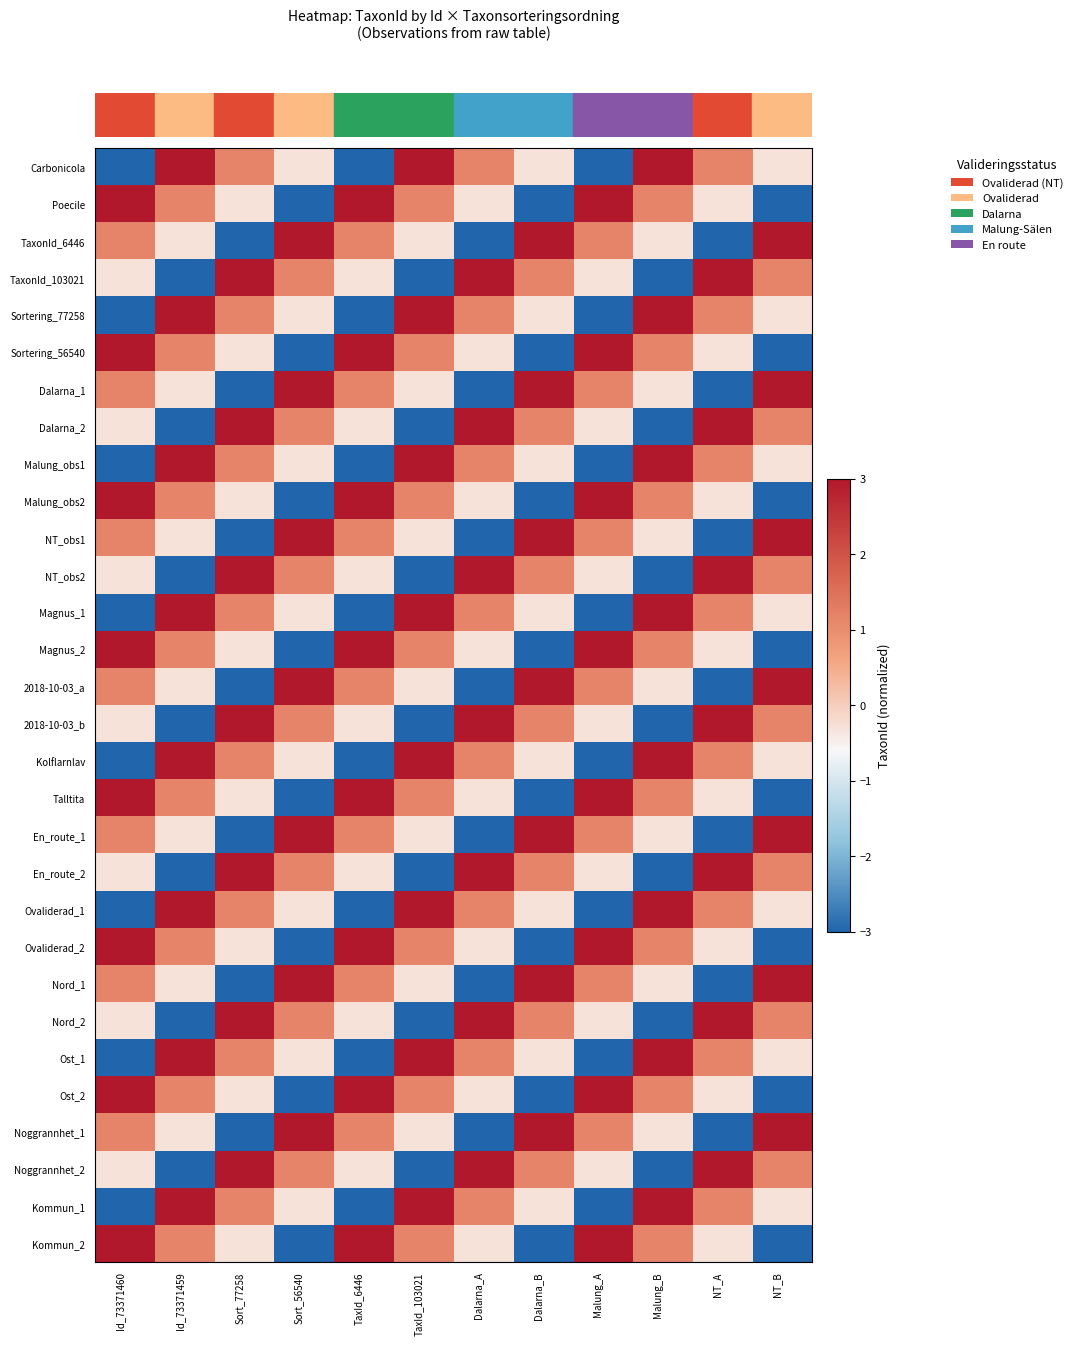

Reading left to right, what are all the values shown in this chart?

row_0: Id_73371460=-3.8	Id_73371459=3.0	Sort_77258=1.2	Sort_56540=-0.3	TaxId_6446=-3.8	TaxId_103021=3.0	Dalarna_A=1.2	Dalarna_B=-0.3	Malung_A=-3.8	Malung_B=3.0	NT_A=1.2	NT_B=-0.3
row_1: Id_73371460=3.0	Id_73371459=1.2	Sort_77258=-0.3	Sort_56540=-3.8	TaxId_6446=3.0	TaxId_103021=1.2	Dalarna_A=-0.3	Dalarna_B=-3.8	Malung_A=3.0	Malung_B=1.2	NT_A=-0.3	NT_B=-3.8
row_2: Id_73371460=1.2	Id_73371459=-0.3	Sort_77258=-3.8	Sort_56540=3.0	TaxId_6446=1.2	TaxId_103021=-0.3	Dalarna_A=-3.8	Dalarna_B=3.0	Malung_A=1.2	Malung_B=-0.3	NT_A=-3.8	NT_B=3.0
row_3: Id_73371460=-0.3	Id_73371459=-3.8	Sort_77258=3.0	Sort_56540=1.2	TaxId_6446=-0.3	TaxId_103021=-3.8	Dalarna_A=3.0	Dalarna_B=1.2	Malung_A=-0.3	Malung_B=-3.8	NT_A=3.0	NT_B=1.2
row_4: Id_73371460=-3.8	Id_73371459=3.0	Sort_77258=1.2	Sort_56540=-0.3	TaxId_6446=-3.8	TaxId_103021=3.0	Dalarna_A=1.2	Dalarna_B=-0.3	Malung_A=-3.8	Malung_B=3.0	NT_A=1.2	NT_B=-0.3
row_5: Id_73371460=3.0	Id_73371459=1.2	Sort_77258=-0.3	Sort_56540=-3.8	TaxId_6446=3.0	TaxId_103021=1.2	Dalarna_A=-0.3	Dalarna_B=-3.8	Malung_A=3.0	Malung_B=1.2	NT_A=-0.3	NT_B=-3.8
row_6: Id_73371460=1.2	Id_73371459=-0.3	Sort_77258=-3.8	Sort_56540=3.0	TaxId_6446=1.2	TaxId_103021=-0.3	Dalarna_A=-3.8	Dalarna_B=3.0	Malung_A=1.2	Malung_B=-0.3	NT_A=-3.8	NT_B=3.0
row_7: Id_73371460=-0.3	Id_73371459=-3.8	Sort_77258=3.0	Sort_56540=1.2	TaxId_6446=-0.3	TaxId_103021=-3.8	Dalarna_A=3.0	Dalarna_B=1.2	Malung_A=-0.3	Malung_B=-3.8	NT_A=3.0	NT_B=1.2
row_8: Id_73371460=-3.8	Id_73371459=3.0	Sort_77258=1.2	Sort_56540=-0.3	TaxId_6446=-3.8	TaxId_103021=3.0	Dalarna_A=1.2	Dalarna_B=-0.3	Malung_A=-3.8	Malung_B=3.0	NT_A=1.2	NT_B=-0.3
row_9: Id_73371460=3.0	Id_73371459=1.2	Sort_77258=-0.3	Sort_56540=-3.8	TaxId_6446=3.0	TaxId_103021=1.2	Dalarna_A=-0.3	Dalarna_B=-3.8	Malung_A=3.0	Malung_B=1.2	NT_A=-0.3	NT_B=-3.8
row_10: Id_73371460=1.2	Id_73371459=-0.3	Sort_77258=-3.8	Sort_56540=3.0	TaxId_6446=1.2	TaxId_103021=-0.3	Dalarna_A=-3.8	Dalarna_B=3.0	Malung_A=1.2	Malung_B=-0.3	NT_A=-3.8	NT_B=3.0
row_11: Id_73371460=-0.3	Id_73371459=-3.8	Sort_77258=3.0	Sort_56540=1.2	TaxId_6446=-0.3	TaxId_103021=-3.8	Dalarna_A=3.0	Dalarna_B=1.2	Malung_A=-0.3	Malung_B=-3.8	NT_A=3.0	NT_B=1.2
row_12: Id_73371460=-3.8	Id_73371459=3.0	Sort_77258=1.2	Sort_56540=-0.3	TaxId_6446=-3.8	TaxId_103021=3.0	Dalarna_A=1.2	Dalarna_B=-0.3	Malung_A=-3.8	Malung_B=3.0	NT_A=1.2	NT_B=-0.3
row_13: Id_73371460=3.0	Id_73371459=1.2	Sort_77258=-0.3	Sort_56540=-3.8	TaxId_6446=3.0	TaxId_103021=1.2	Dalarna_A=-0.3	Dalarna_B=-3.8	Malung_A=3.0	Malung_B=1.2	NT_A=-0.3	NT_B=-3.8
row_14: Id_73371460=1.2	Id_73371459=-0.3	Sort_77258=-3.8	Sort_56540=3.0	TaxId_6446=1.2	TaxId_103021=-0.3	Dalarna_A=-3.8	Dalarna_B=3.0	Malung_A=1.2	Malung_B=-0.3	NT_A=-3.8	NT_B=3.0
row_15: Id_73371460=-0.3	Id_73371459=-3.8	Sort_77258=3.0	Sort_56540=1.2	TaxId_6446=-0.3	TaxId_103021=-3.8	Dalarna_A=3.0	Dalarna_B=1.2	Malung_A=-0.3	Malung_B=-3.8	NT_A=3.0	NT_B=1.2
row_16: Id_73371460=-3.8	Id_73371459=3.0	Sort_77258=1.2	Sort_56540=-0.3	TaxId_6446=-3.8	TaxId_103021=3.0	Dalarna_A=1.2	Dalarna_B=-0.3	Malung_A=-3.8	Malung_B=3.0	NT_A=1.2	NT_B=-0.3
row_17: Id_73371460=3.0	Id_73371459=1.2	Sort_77258=-0.3	Sort_56540=-3.8	TaxId_6446=3.0	TaxId_103021=1.2	Dalarna_A=-0.3	Dalarna_B=-3.8	Malung_A=3.0	Malung_B=1.2	NT_A=-0.3	NT_B=-3.8
row_18: Id_73371460=1.2	Id_73371459=-0.3	Sort_77258=-3.8	Sort_56540=3.0	TaxId_6446=1.2	TaxId_103021=-0.3	Dalarna_A=-3.8	Dalarna_B=3.0	Malung_A=1.2	Malung_B=-0.3	NT_A=-3.8	NT_B=3.0
row_19: Id_73371460=-0.3	Id_73371459=-3.8	Sort_77258=3.0	Sort_56540=1.2	TaxId_6446=-0.3	TaxId_103021=-3.8	Dalarna_A=3.0	Dalarna_B=1.2	Malung_A=-0.3	Malung_B=-3.8	NT_A=3.0	NT_B=1.2
row_20: Id_73371460=-3.8	Id_73371459=3.0	Sort_77258=1.2	Sort_56540=-0.3	TaxId_6446=-3.8	TaxId_103021=3.0	Dalarna_A=1.2	Dalarna_B=-0.3	Malung_A=-3.8	Malung_B=3.0	NT_A=1.2	NT_B=-0.3
row_21: Id_73371460=3.0	Id_73371459=1.2	Sort_77258=-0.3	Sort_56540=-3.8	TaxId_6446=3.0	TaxId_103021=1.2	Dalarna_A=-0.3	Dalarna_B=-3.8	Malung_A=3.0	Malung_B=1.2	NT_A=-0.3	NT_B=-3.8
row_22: Id_73371460=1.2	Id_73371459=-0.3	Sort_77258=-3.8	Sort_56540=3.0	TaxId_6446=1.2	TaxId_103021=-0.3	Dalarna_A=-3.8	Dalarna_B=3.0	Malung_A=1.2	Malung_B=-0.3	NT_A=-3.8	NT_B=3.0
row_23: Id_73371460=-0.3	Id_73371459=-3.8	Sort_77258=3.0	Sort_56540=1.2	TaxId_6446=-0.3	TaxId_103021=-3.8	Dalarna_A=3.0	Dalarna_B=1.2	Malung_A=-0.3	Malung_B=-3.8	NT_A=3.0	NT_B=1.2
row_24: Id_73371460=-3.8	Id_73371459=3.0	Sort_77258=1.2	Sort_56540=-0.3	TaxId_6446=-3.8	TaxId_103021=3.0	Dalarna_A=1.2	Dalarna_B=-0.3	Malung_A=-3.8	Malung_B=3.0	NT_A=1.2	NT_B=-0.3
row_25: Id_73371460=3.0	Id_73371459=1.2	Sort_77258=-0.3	Sort_56540=-3.8	TaxId_6446=3.0	TaxId_103021=1.2	Dalarna_A=-0.3	Dalarna_B=-3.8	Malung_A=3.0	Malung_B=1.2	NT_A=-0.3	NT_B=-3.8
row_26: Id_73371460=1.2	Id_73371459=-0.3	Sort_77258=-3.8	Sort_56540=3.0	TaxId_6446=1.2	TaxId_103021=-0.3	Dalarna_A=-3.8	Dalarna_B=3.0	Malung_A=1.2	Malung_B=-0.3	NT_A=-3.8	NT_B=3.0
row_27: Id_73371460=-0.3	Id_73371459=-3.8	Sort_77258=3.0	Sort_56540=1.2	TaxId_6446=-0.3	TaxId_103021=-3.8	Dalarna_A=3.0	Dalarna_B=1.2	Malung_A=-0.3	Malung_B=-3.8	NT_A=3.0	NT_B=1.2
row_28: Id_73371460=-3.8	Id_73371459=3.0	Sort_77258=1.2	Sort_56540=-0.3	TaxId_6446=-3.8	TaxId_103021=3.0	Dalarna_A=1.2	Dalarna_B=-0.3	Malung_A=-3.8	Malung_B=3.0	NT_A=1.2	NT_B=-0.3
row_29: Id_73371460=3.0	Id_73371459=1.2	Sort_77258=-0.3	Sort_56540=-3.8	TaxId_6446=3.0	TaxId_103021=1.2	Dalarna_A=-0.3	Dalarna_B=-3.8	Malung_A=3.0	Malung_B=1.2	NT_A=-0.3	NT_B=-3.8